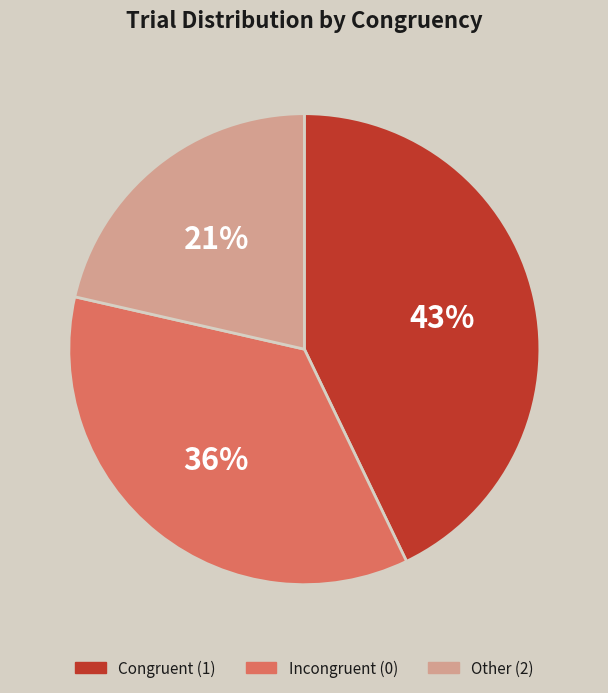

Between Other (2) and Congruent (1), which is larger?

Congruent (1)